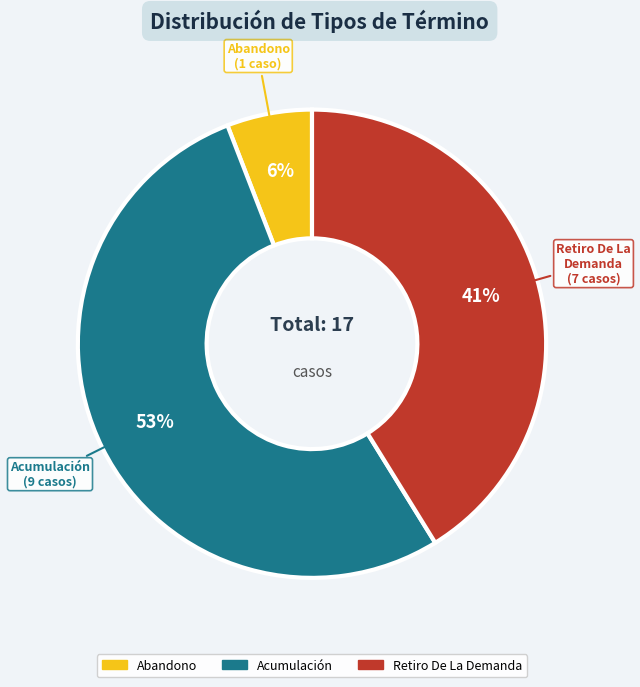

Do Retiro De La Demanda and Abandono together represent more than half of the pie?

No